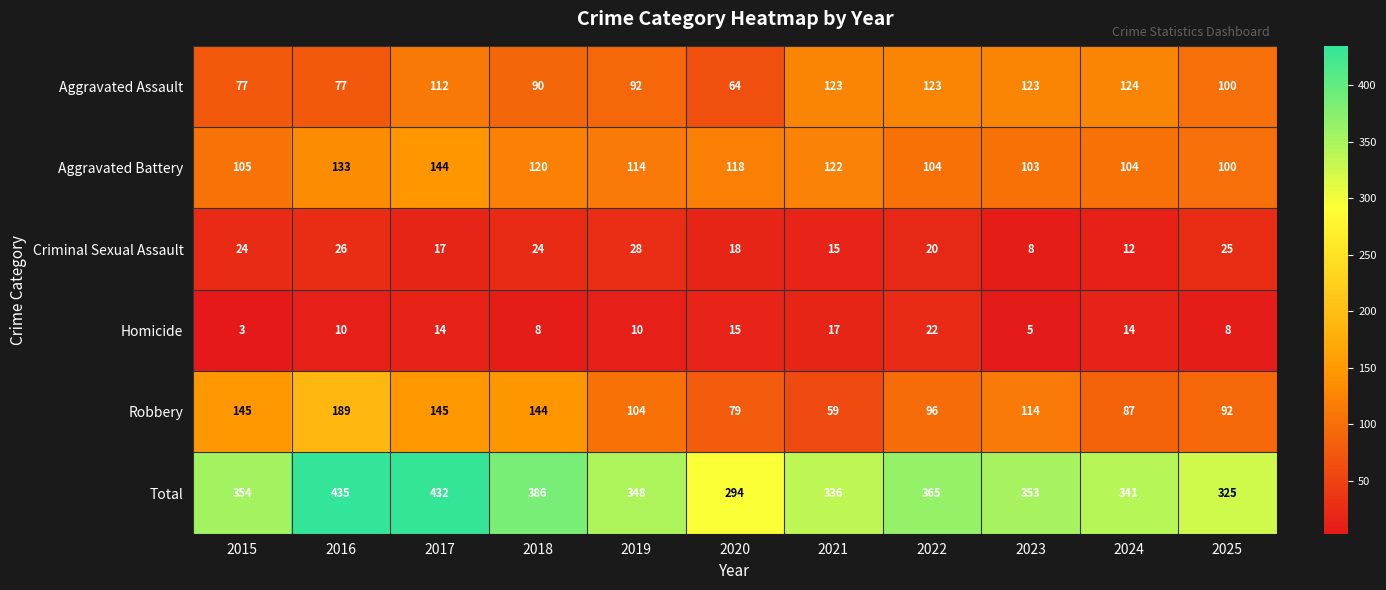

What value does the Homicide series have at 2025, to the nearest 10?

10